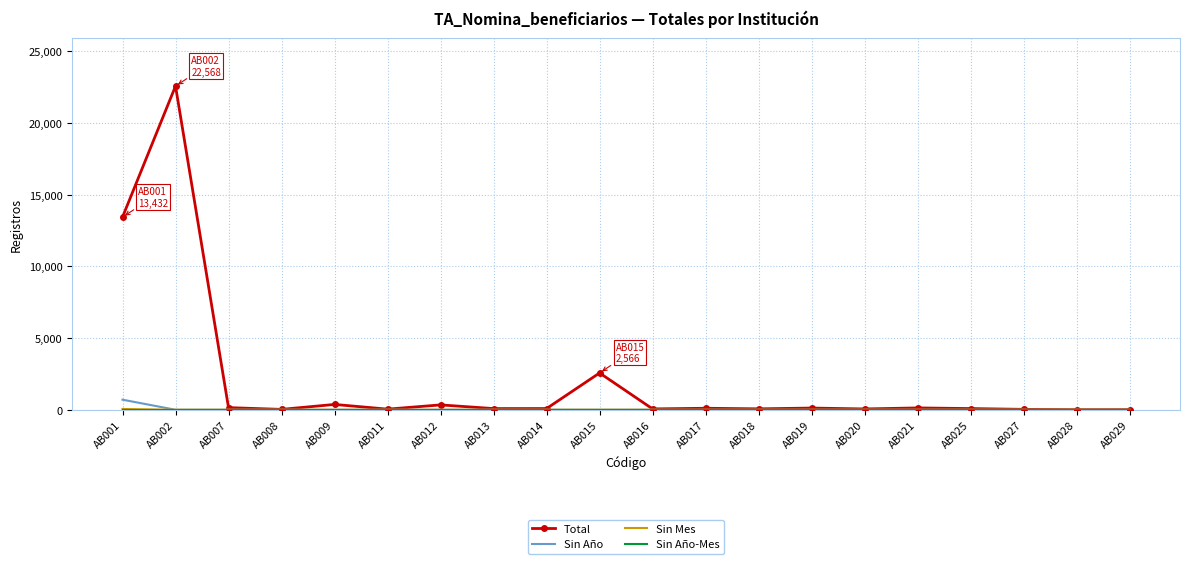

What is the maximum value shown in the chart?

22568